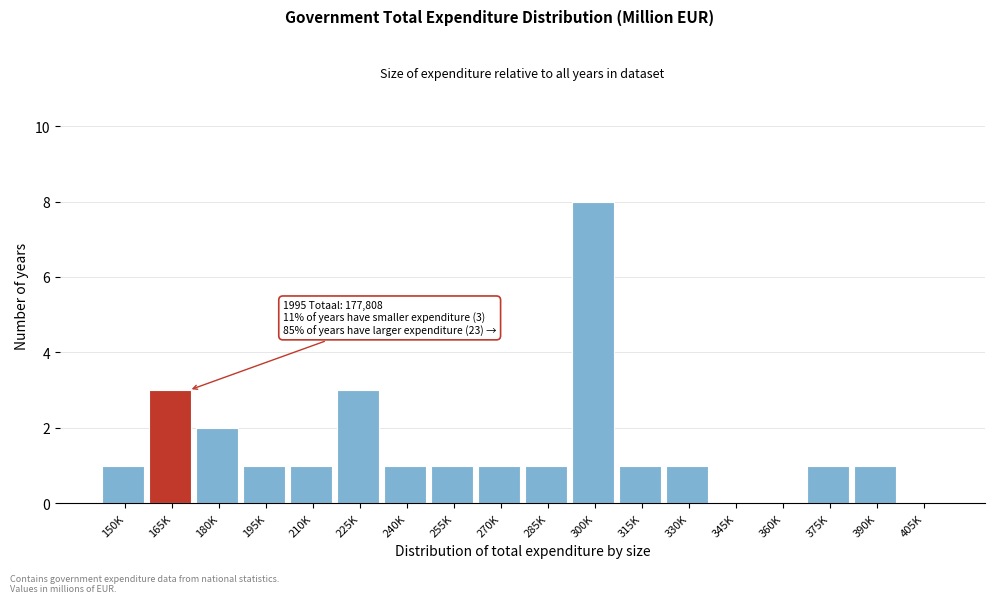

Reading left to right, what are all the values shown in this chart?

150K=1	165K=3	180K=2	195K=1	210K=1	225K=3	240K=1	255K=1	270K=1	285K=1	300K=8	315K=1	330K=1	345K=0	360K=0	375K=1	390K=1	405K=0